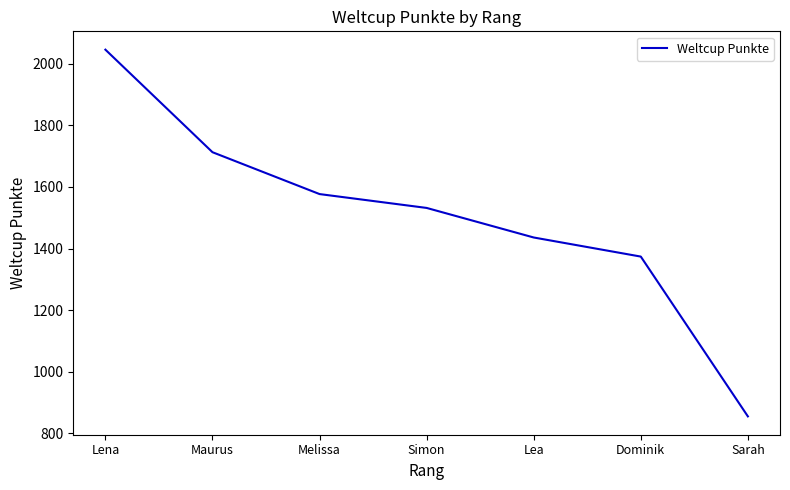

Rank the categories by value from lowest to highest.

Sarah, Dominik, Lea, Simon, Melissa, Maurus, Lena